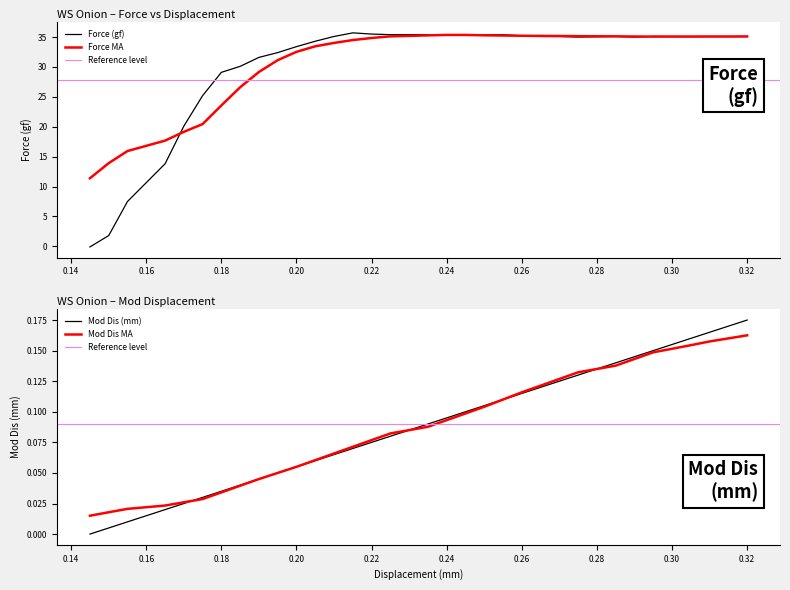

True or false: Force (gf) has a value of 49.1 at 0.31.

False